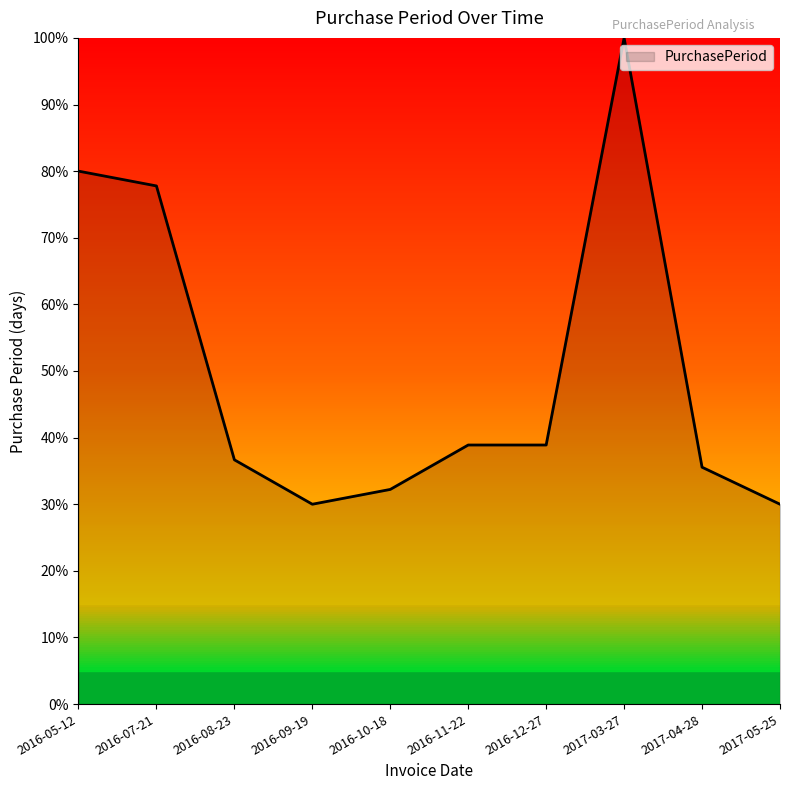

Reading left to right, transcribe all the data shown in this chart.

80.0	77.8	36.7	30.0	32.2	38.9	38.9	100.0	35.6	30.0